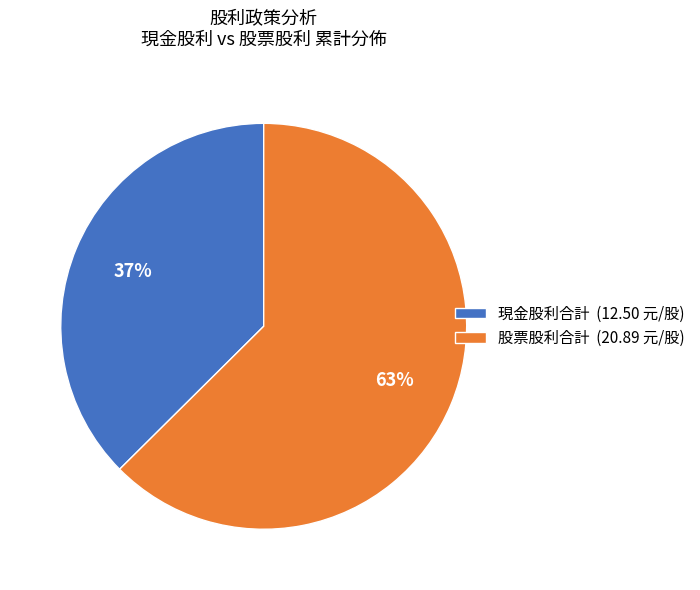

To the nearest percent, what is the average slice percentage?

50%